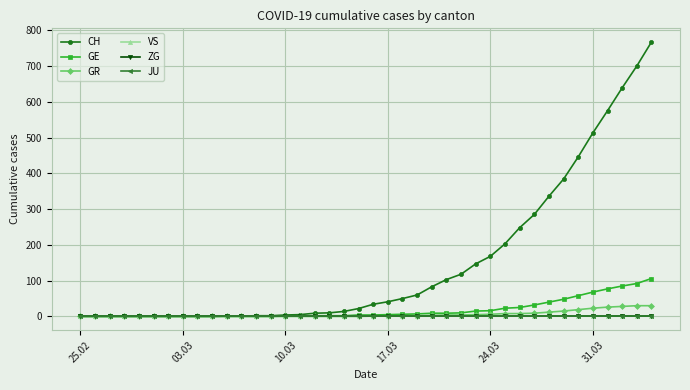

Does the chart have visible grid lines?

Yes